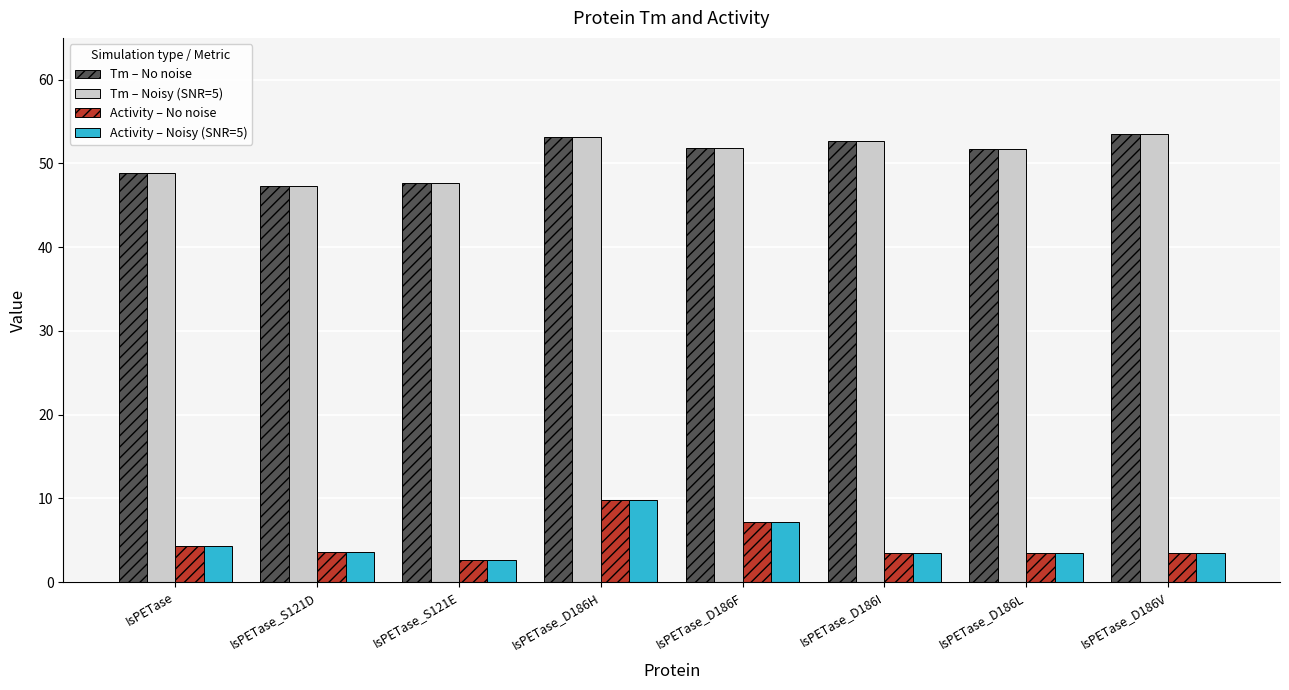

What is the average value of the Tm – No noise series?

50.8